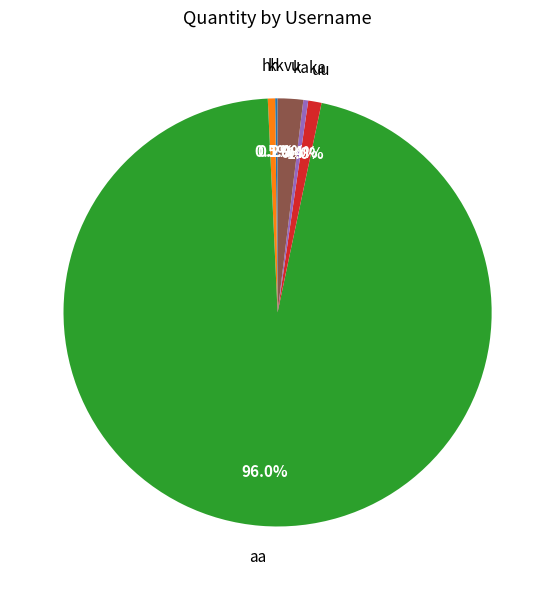

Which slice is the largest?

aa